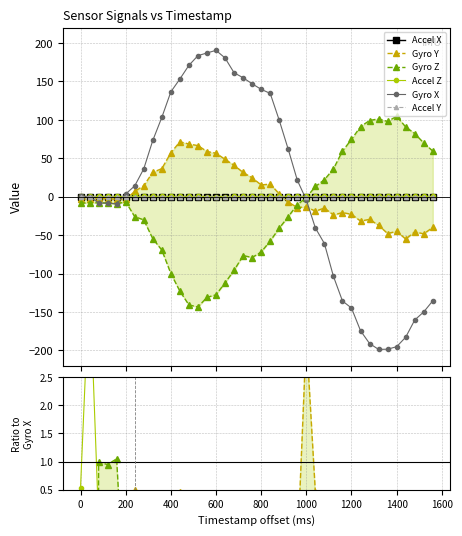

Which series changed the most between 1000 and 1200?

Gyro X